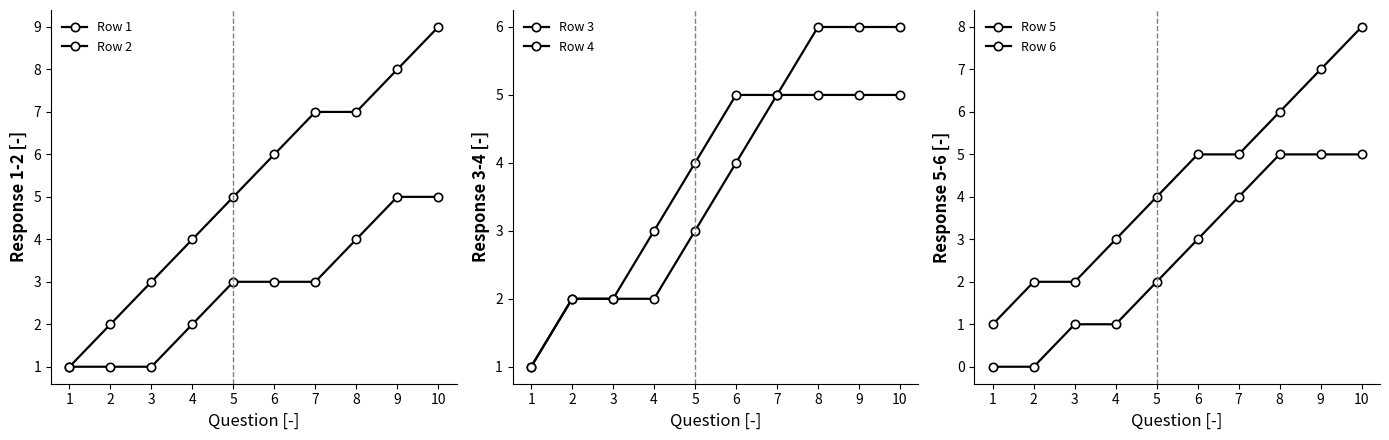

What are all the series names shown in the legend?

Row 1, Row 2, Row 3, Row 4, Row 5, Row 6